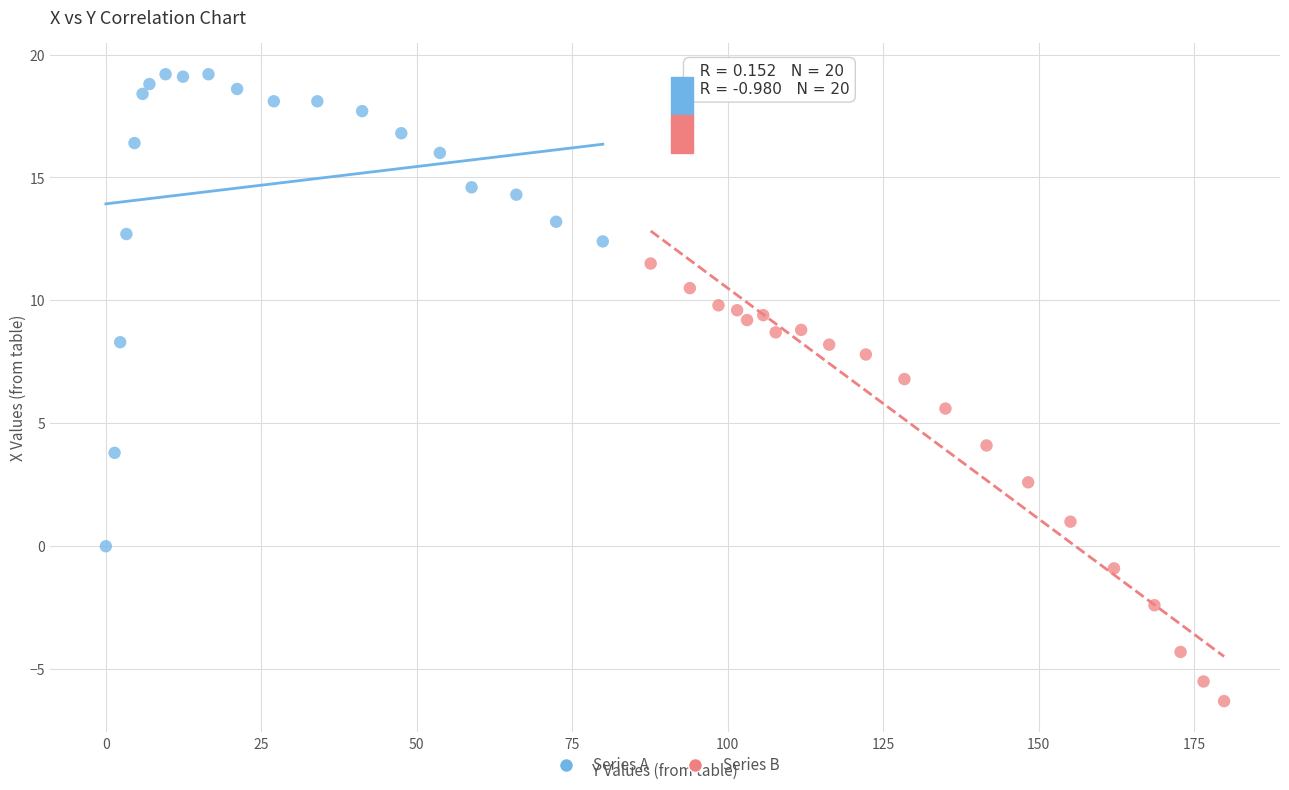

Which series reaches the minimum Y coordinate?

Series B